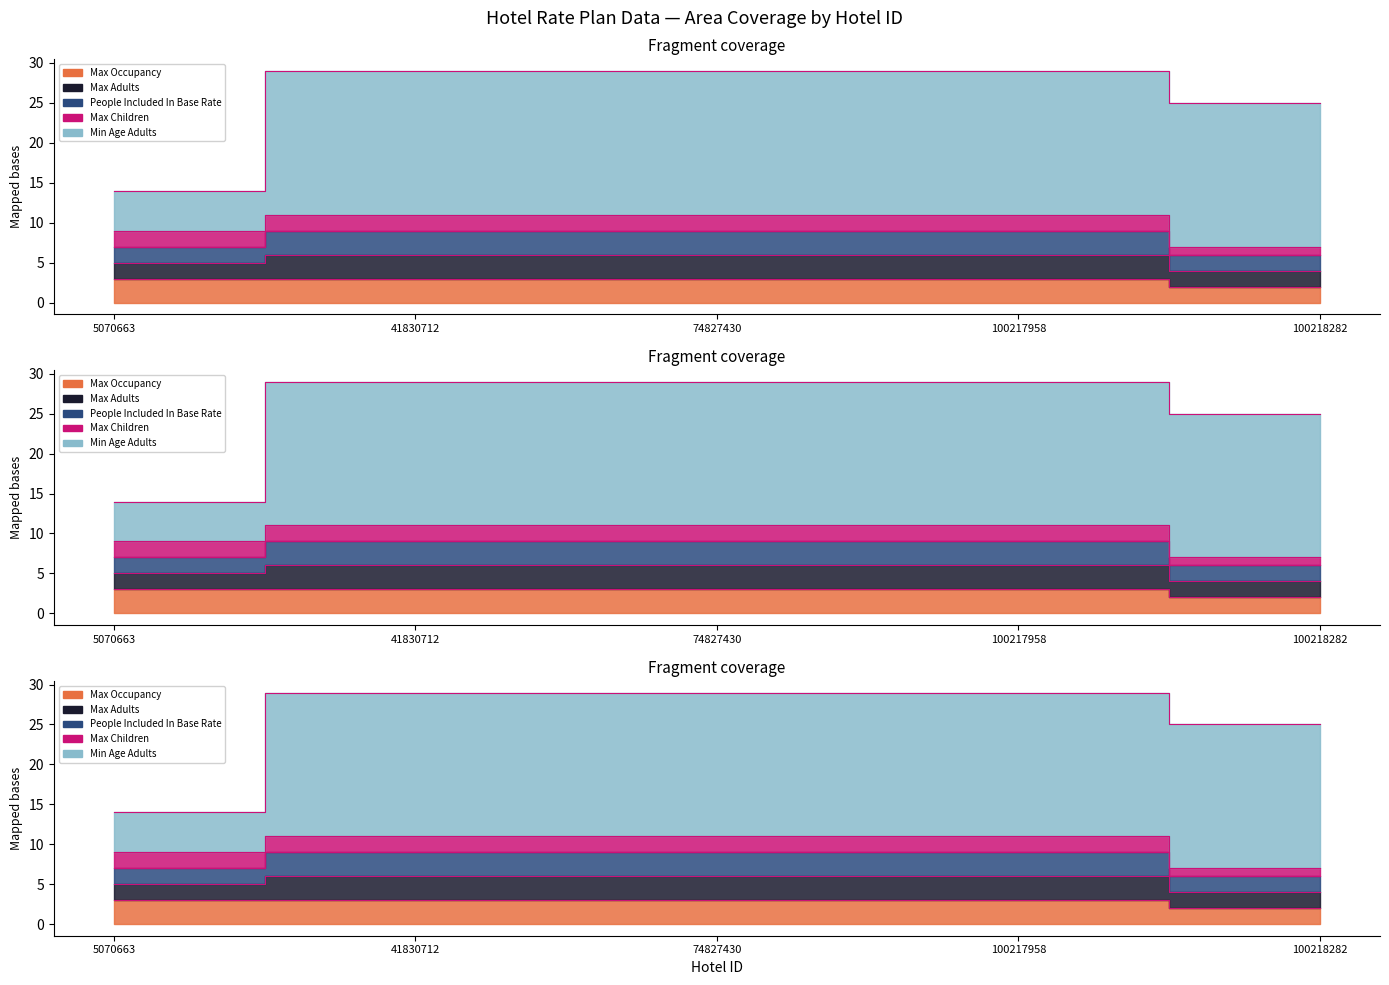

What is the sum of the Max Occupancy values at 5070663 and 74827430?

6